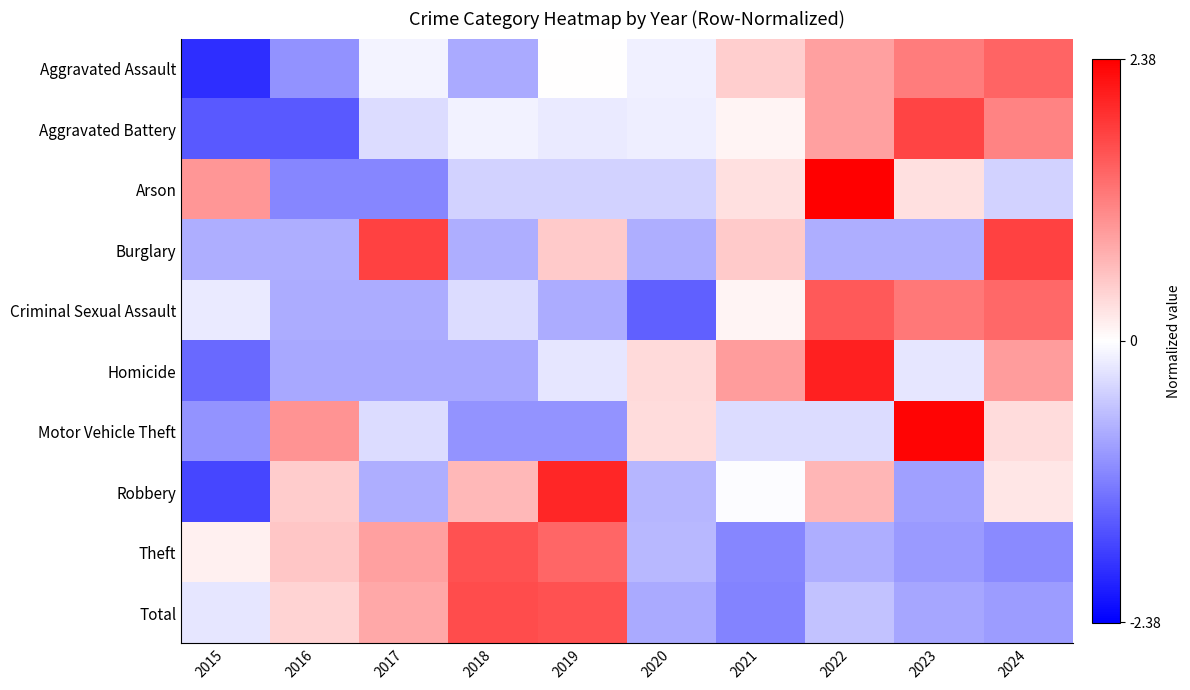

Between 2024 and 2018, which is larger?

2024